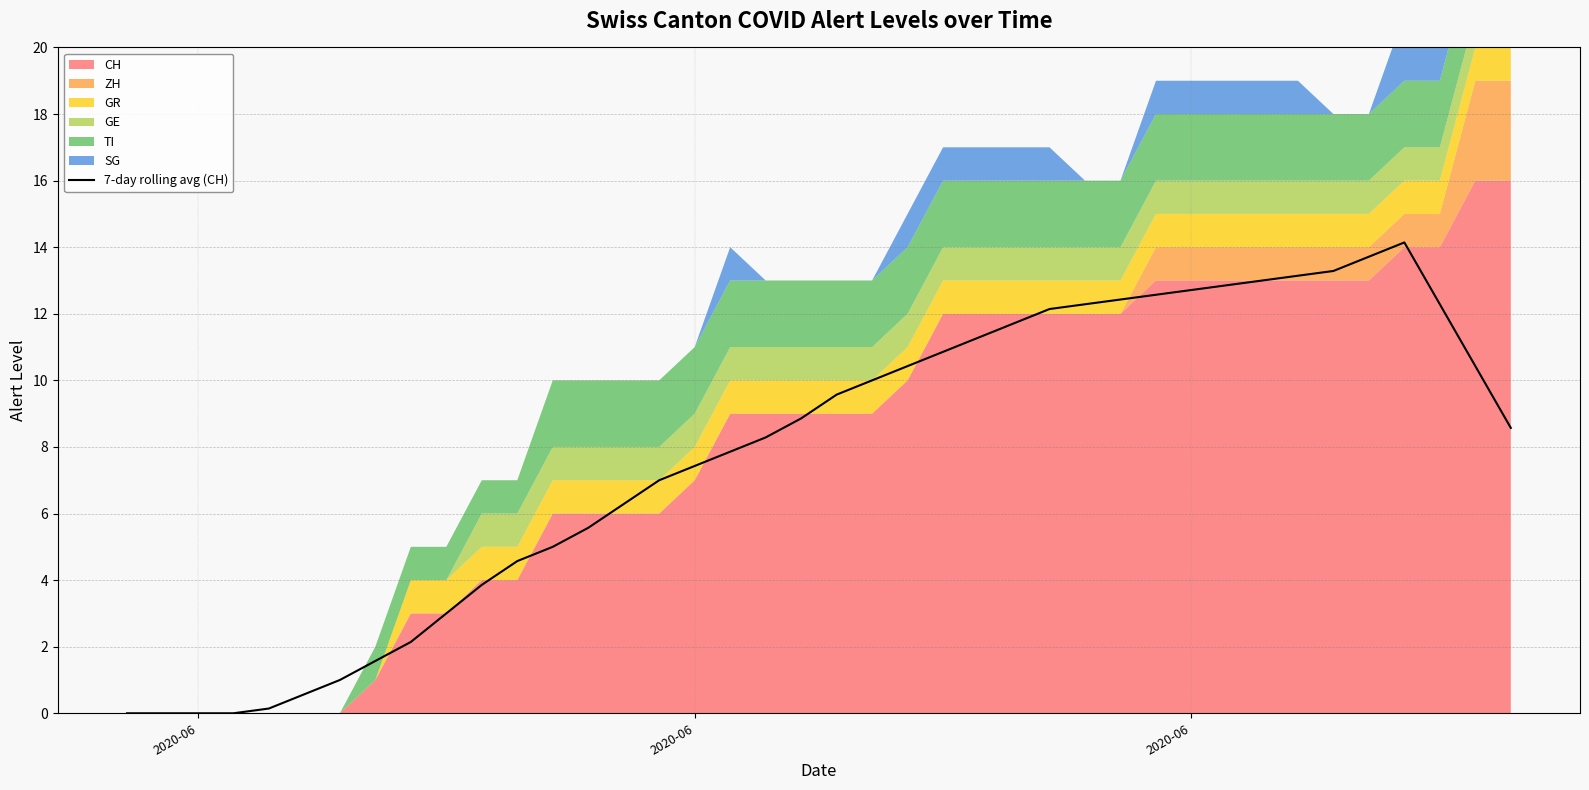

Which category has the lowest value across all series?

2020-06